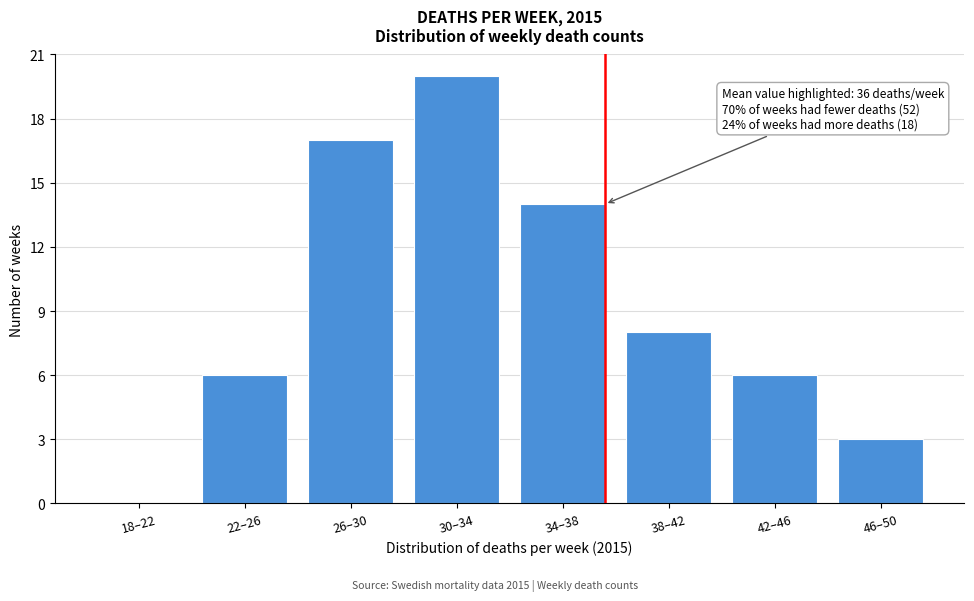

Reading left to right, transcribe all the data shown in this chart.

18–22=0	22–26=6	26–30=17	30–34=20	34–38=14	38–42=8	42–46=6	46–50=3